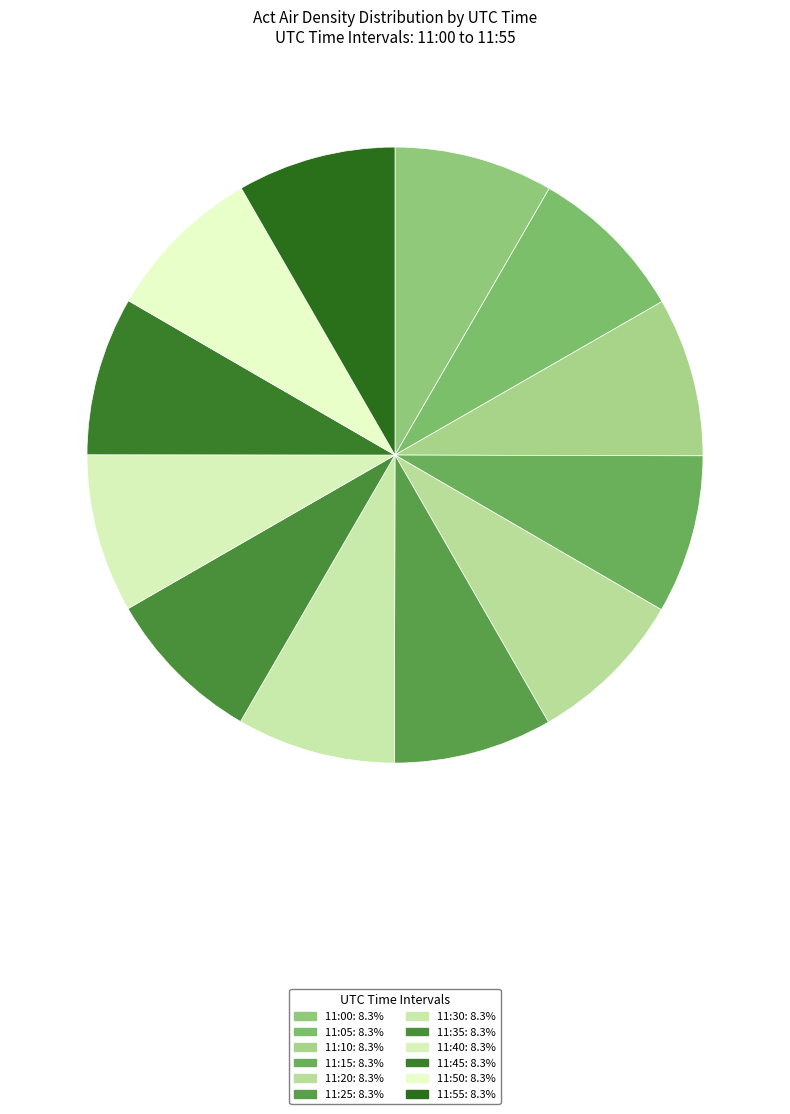

Is 11:55 the majority of the pie?

No